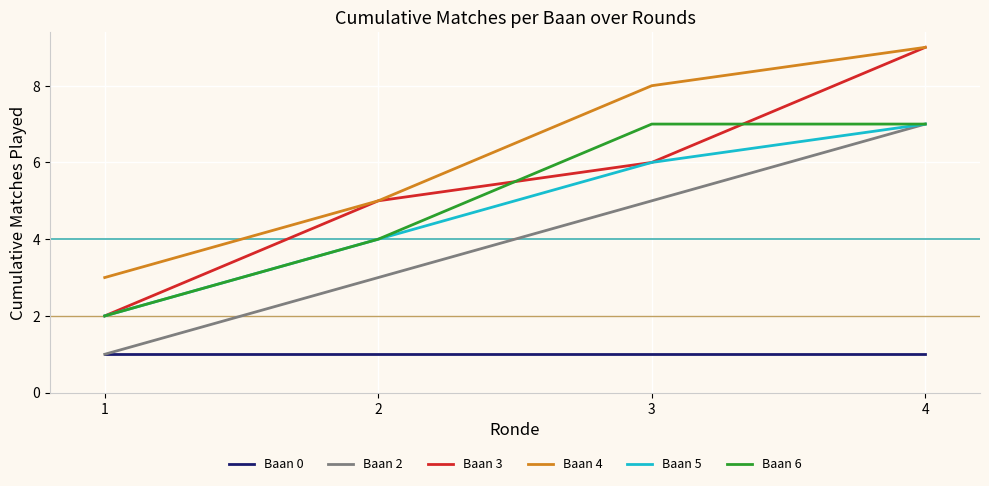

Rank the categories by Baan 2 value from lowest to highest.

1, 2, 3, 4